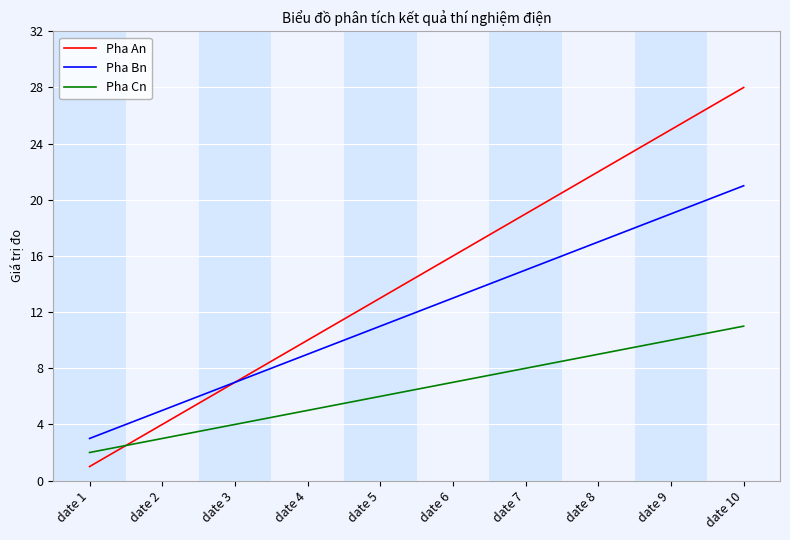

True or false: Pha An and Pha Cn cross at least once.

True